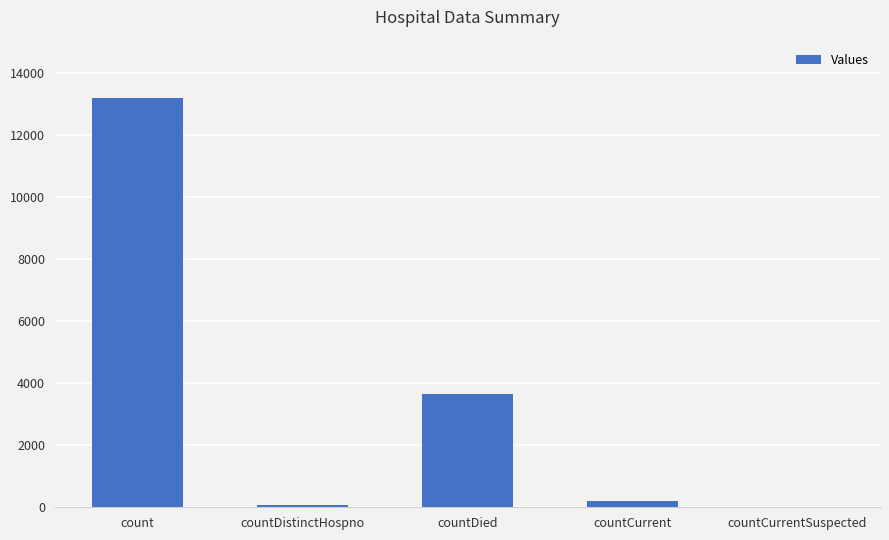

How many series are shown in this chart?

1